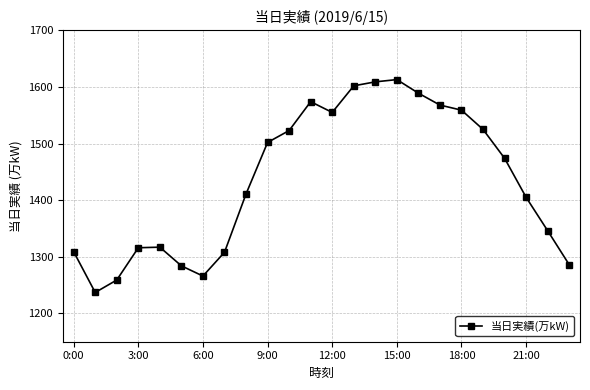

What is the sum of all values?

34437